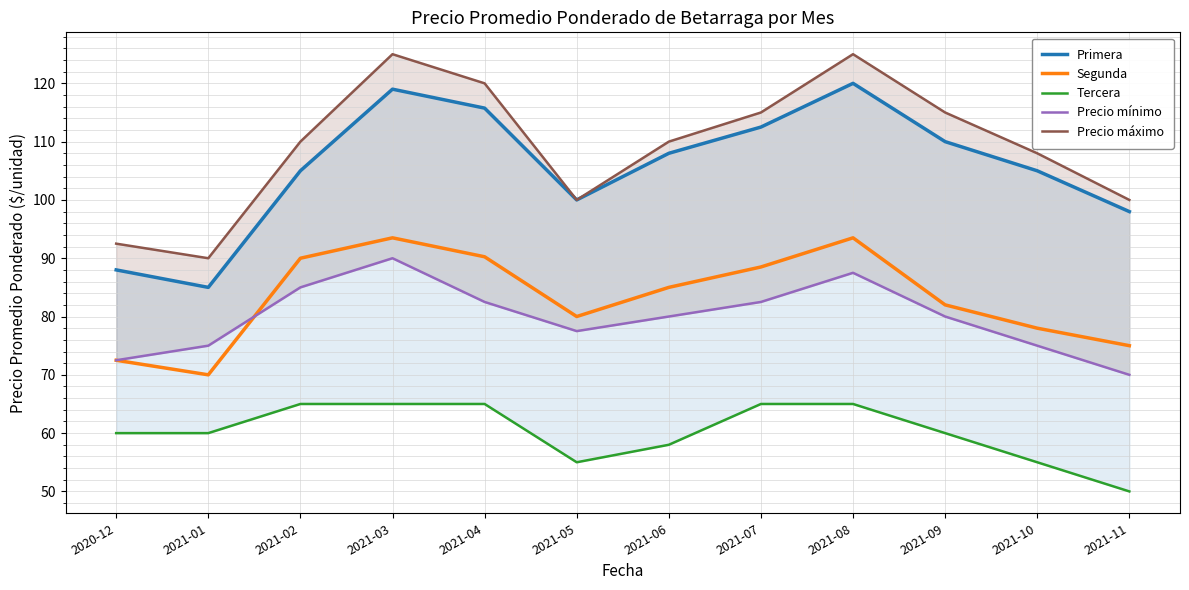

Where does the Segunda series first go above 85?

2021-02